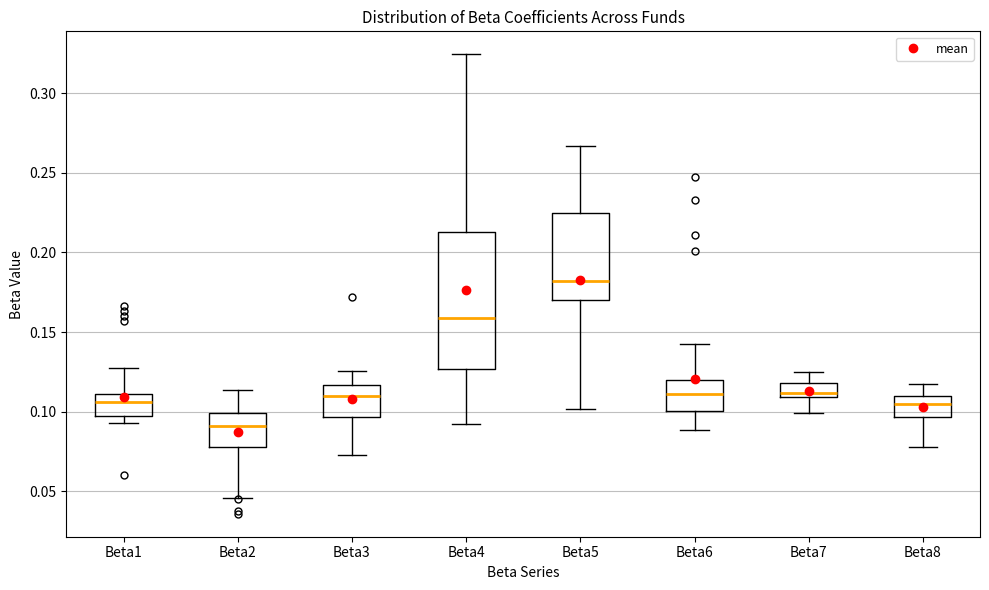

Reading left to right, transcribe this box plot: for each box, give where its median line is, the range the box spans, and where its two whiskers end, as read against the y-axis. The values are not printed on the chart, so give them approximately, as read against the axis.

Beta1: median 0.105, box 0.095 to 0.110, whiskers 0.095 (just below the box's lower edge) to 0.130
Beta2: median 0.090, box 0.080 to 0.100, whiskers 0.045 to 0.115
Beta3: median 0.110, box 0.095 to 0.115, whiskers 0.075 to 0.125
Beta4: median 0.160, box 0.125 to 0.215, whiskers 0.095 to 0.325
Beta5: median 0.180, box 0.170 to 0.225, whiskers 0.100 to 0.265
Beta6: median 0.110, box 0.100 to 0.120, whiskers 0.090 to 0.145
Beta7: median 0.110 (just above the box's lower edge), box 0.110 to 0.120, whiskers 0.100 to 0.125
Beta8: median 0.105, box 0.095 to 0.110, whiskers 0.080 to 0.115